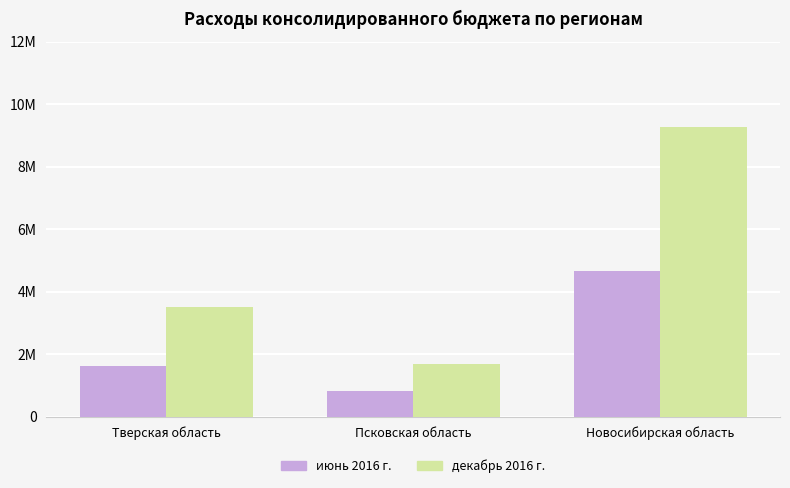

What is the maximum value for декабрь 2016 г.?

9269665.0